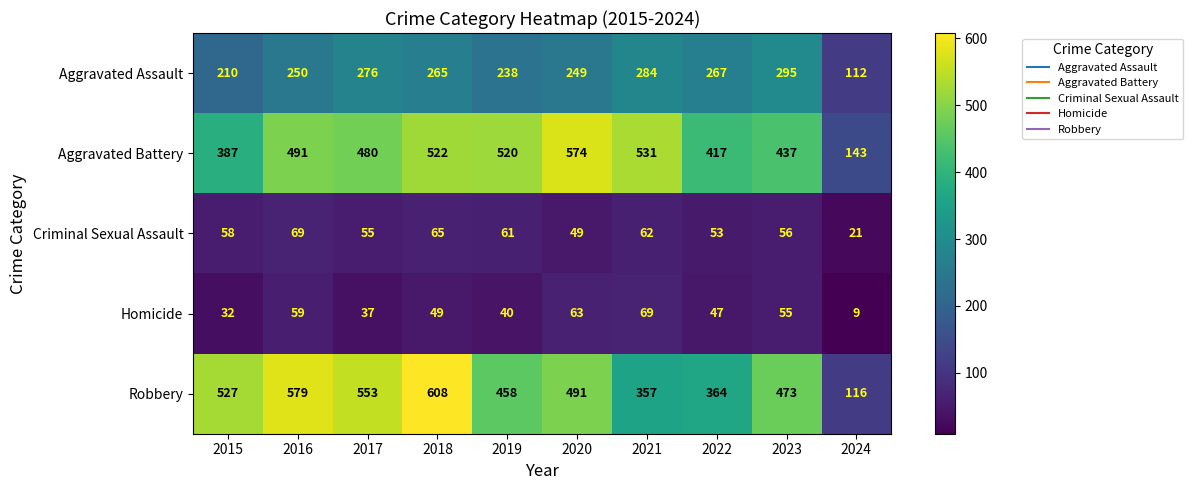

Which series has the widest spread of values?

Robbery